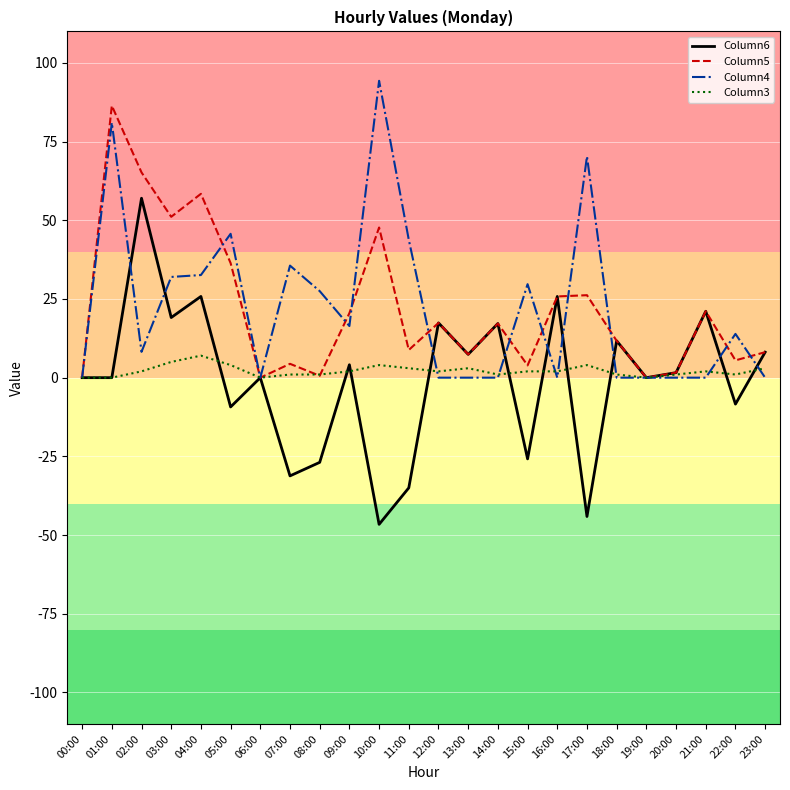

What is the sum of all Column5 values?

525.4